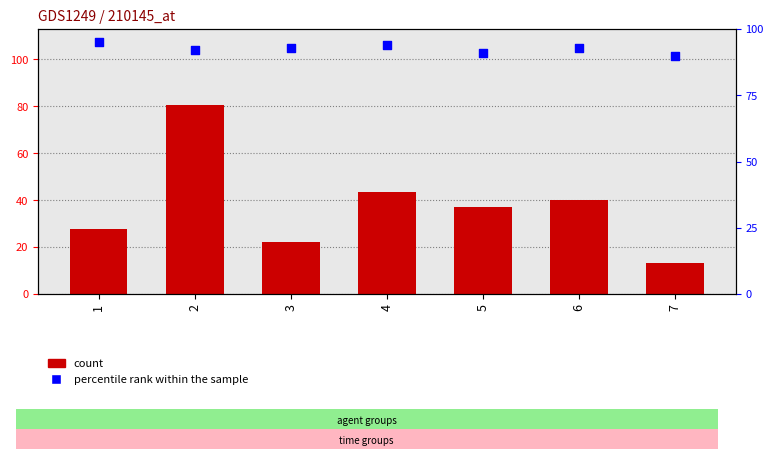

What are all the series names shown in the legend?

count, percentile rank within the sample